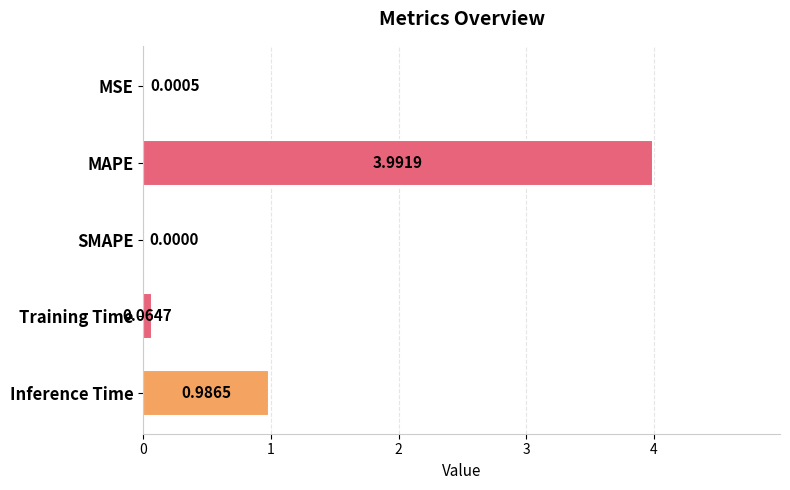

Which category has the highest value across all series?

MAPE